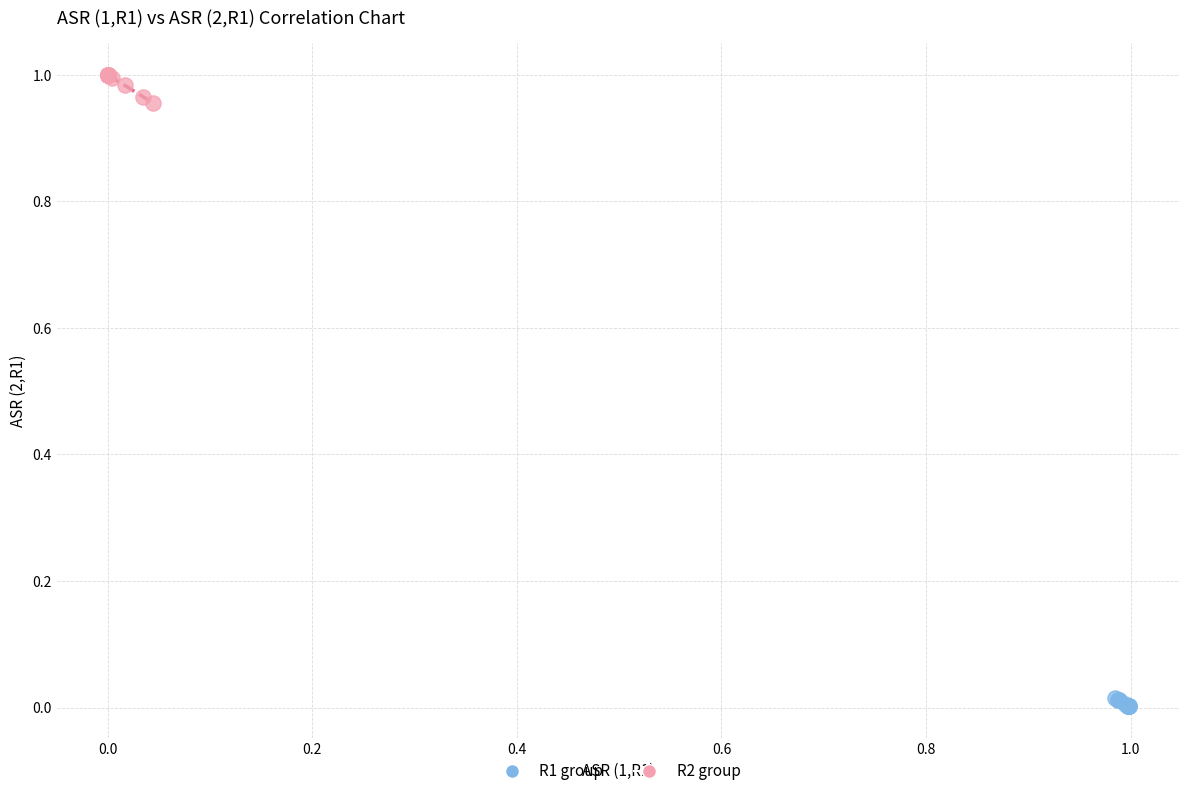

Which series has the largest Y range (max minus min)?

R2 group